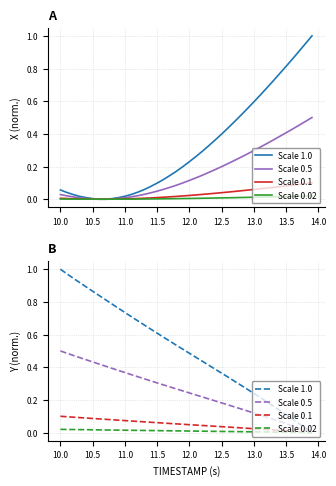

What are all the series names shown in the legend?

Scale 1.0, Scale 0.5, Scale 0.1, Scale 0.02